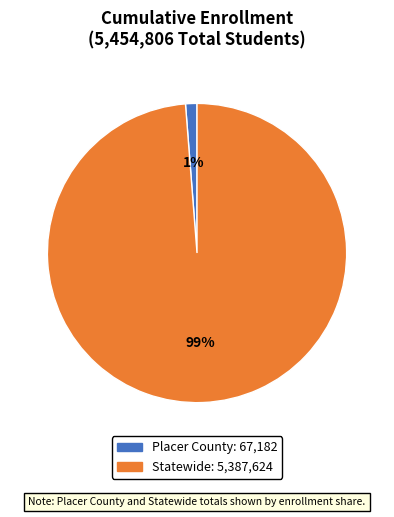

To the nearest percent, what is the average slice percentage?

50%